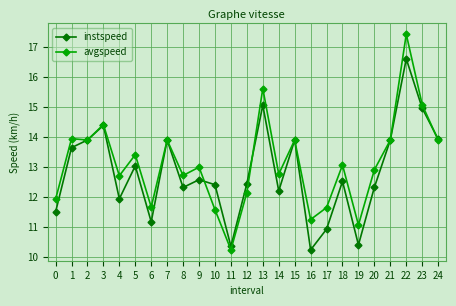

What is the sum of the avgspeed values at 2 and 18?

26.9